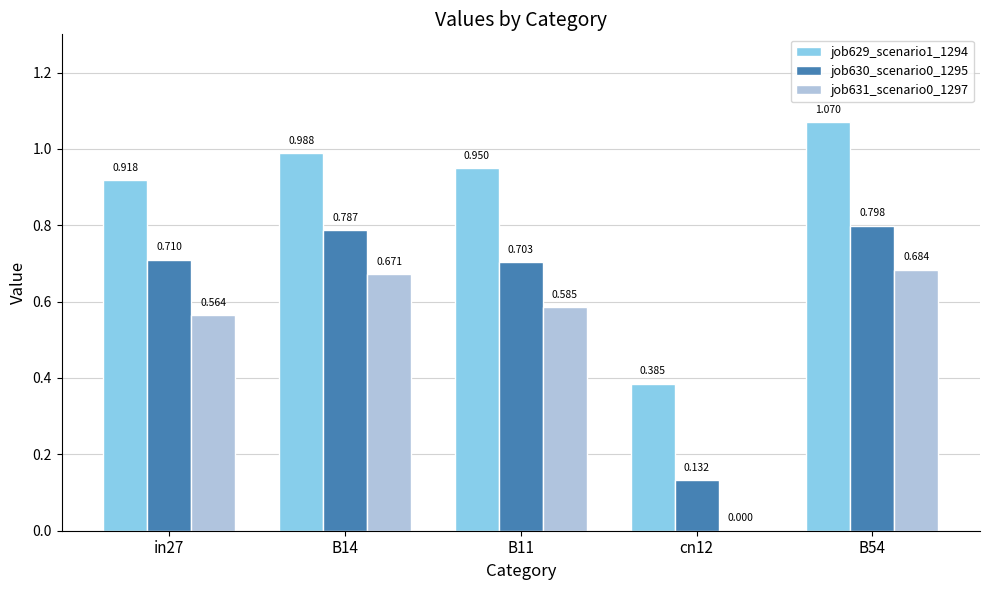

What is the value of the job630_scenario0_1295 bar at the 5th from the left?

0.8